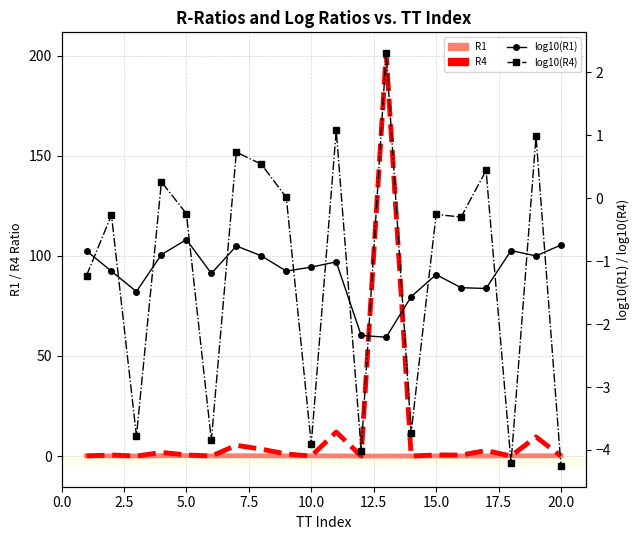

What is the highest value of the R4 series?

201.3